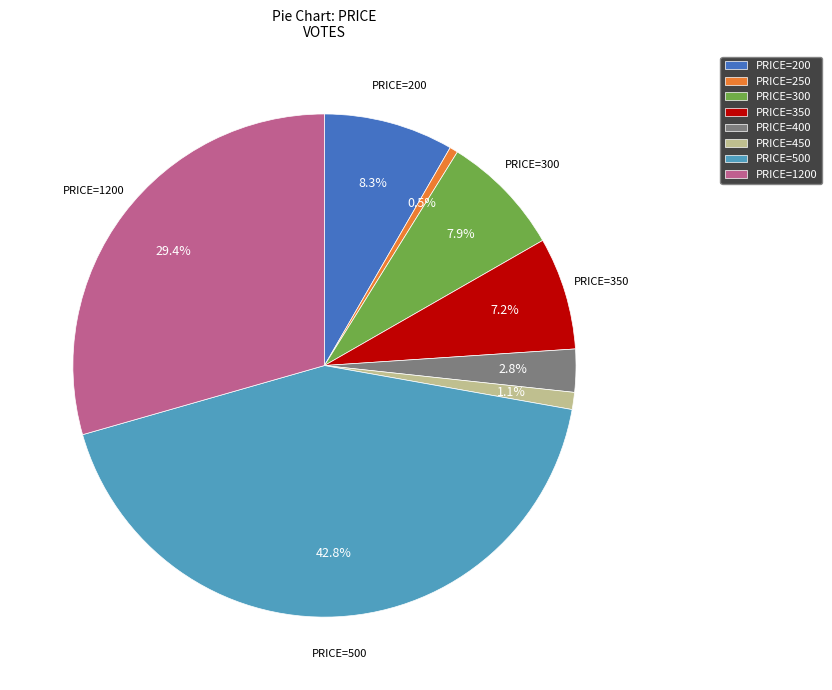

Between PRICE=1200 and PRICE=250, which is larger?

PRICE=1200